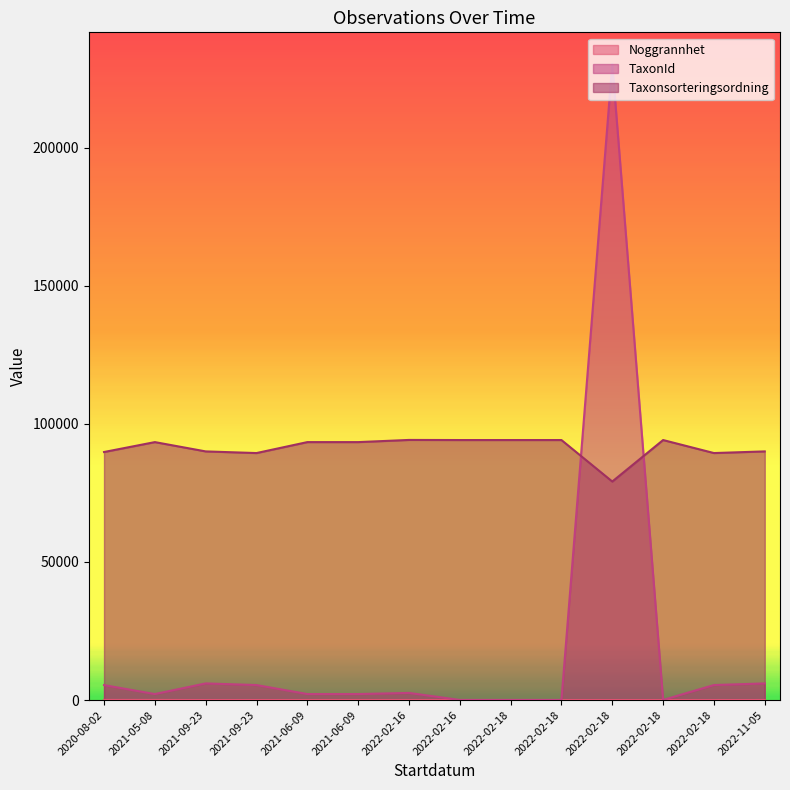

At which label does Taxonsorteringsordning first exceed 93375?

2022-02-16